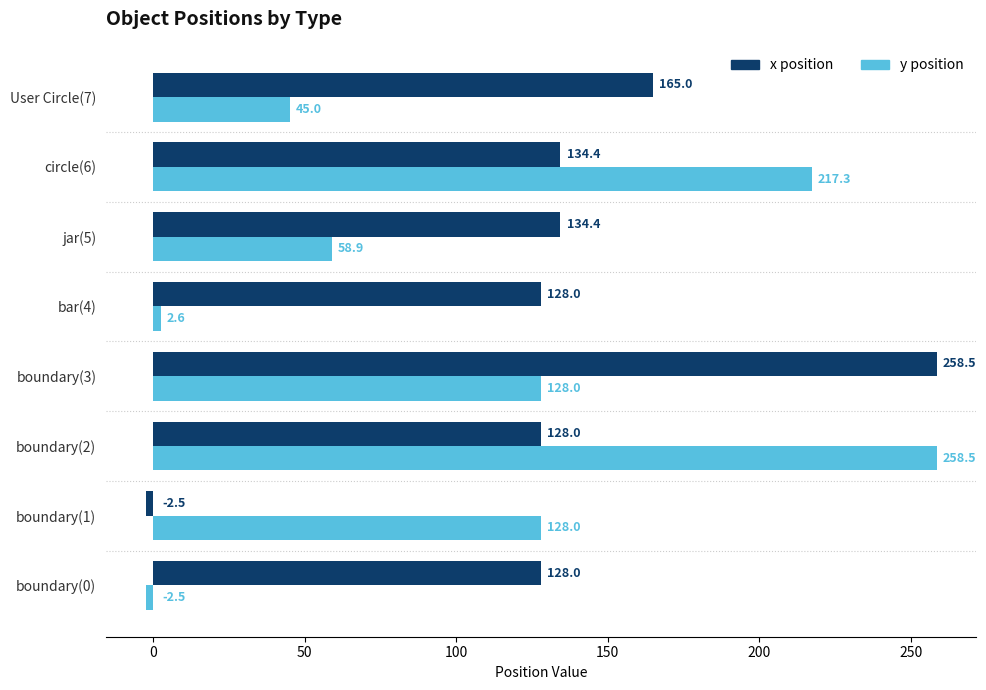

What is the average value of the y position series?

104.5